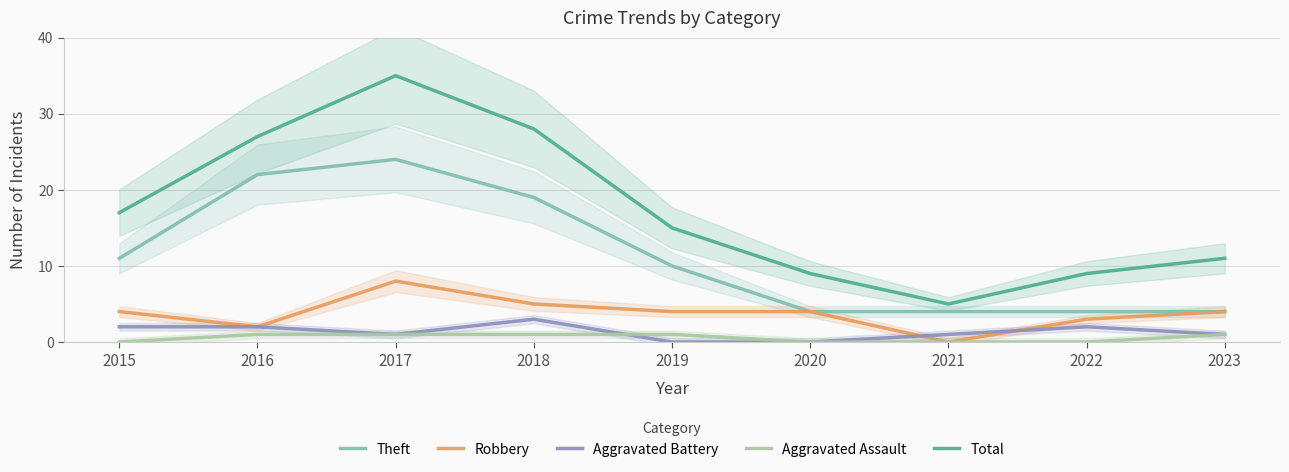

Which series has the largest range (max minus min)?

Total